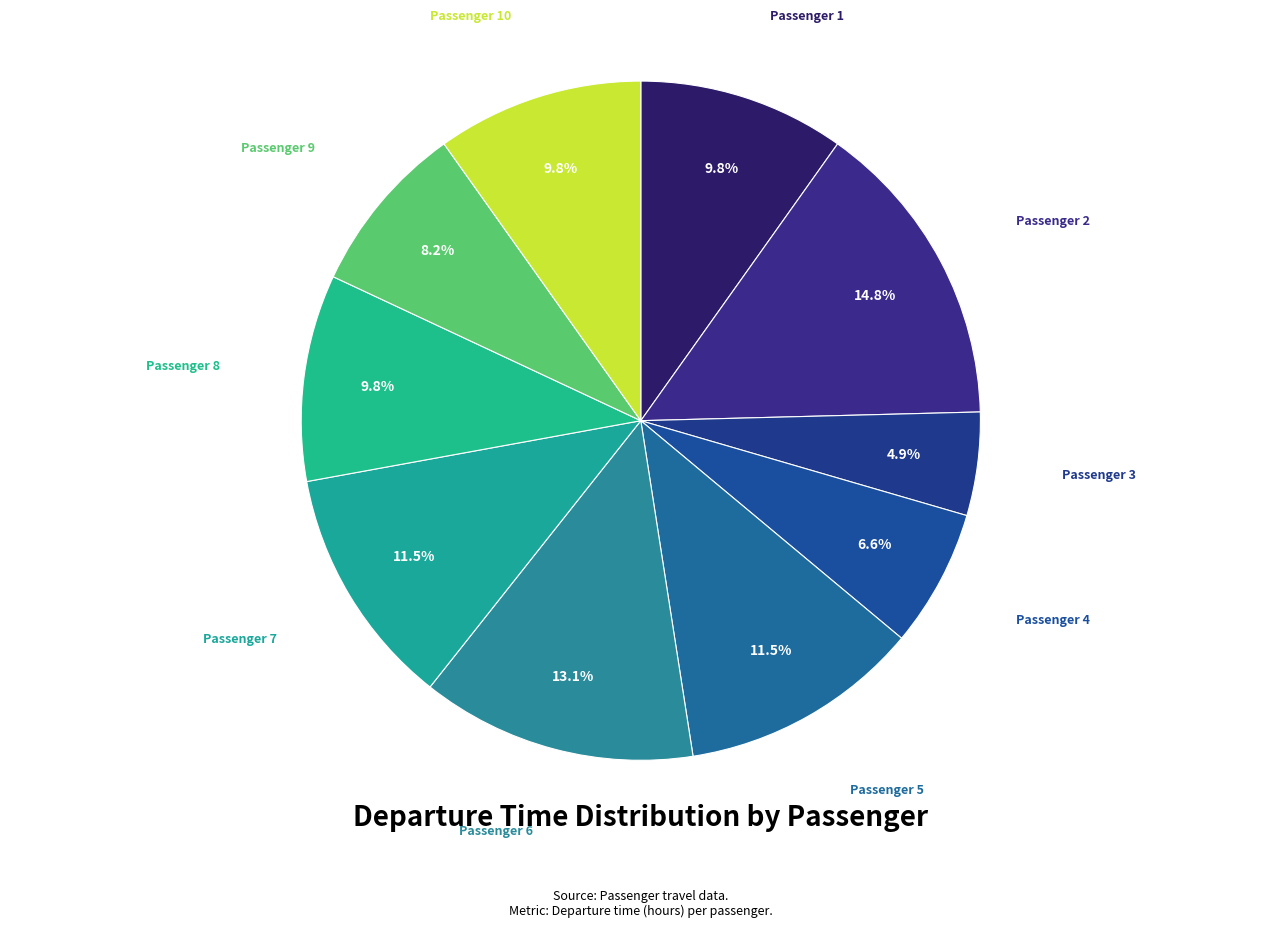

How many slices are in this pie chart?

10